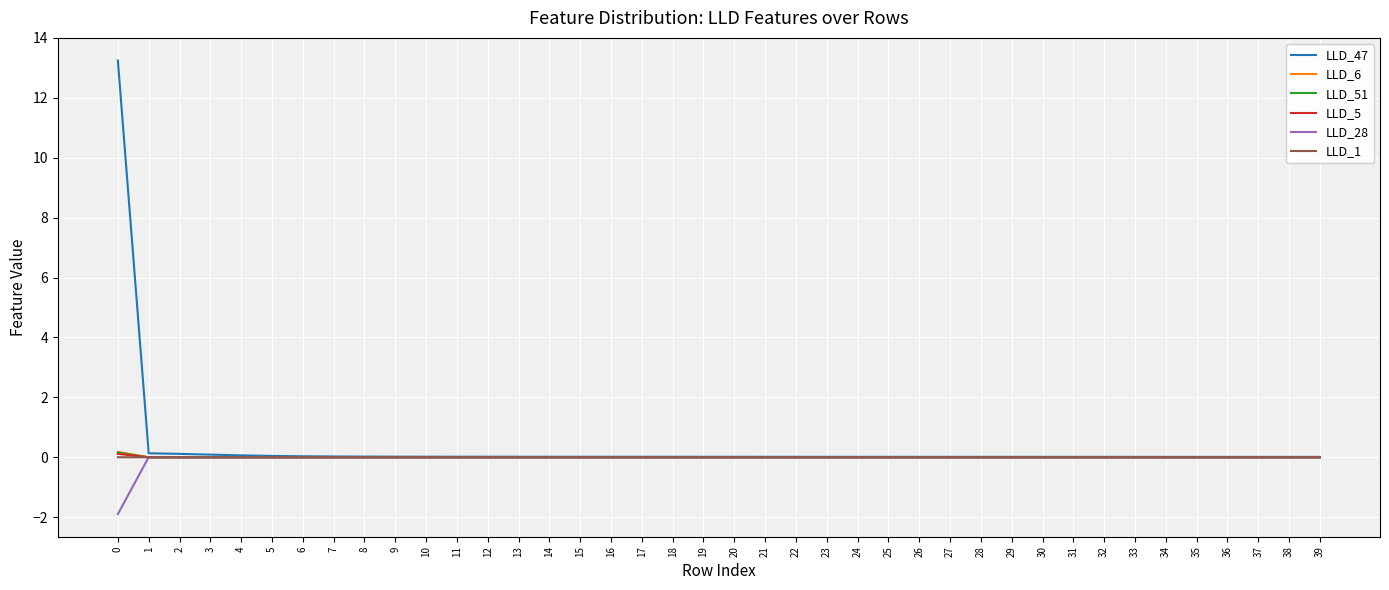

What is the smallest value displayed?

-1.9